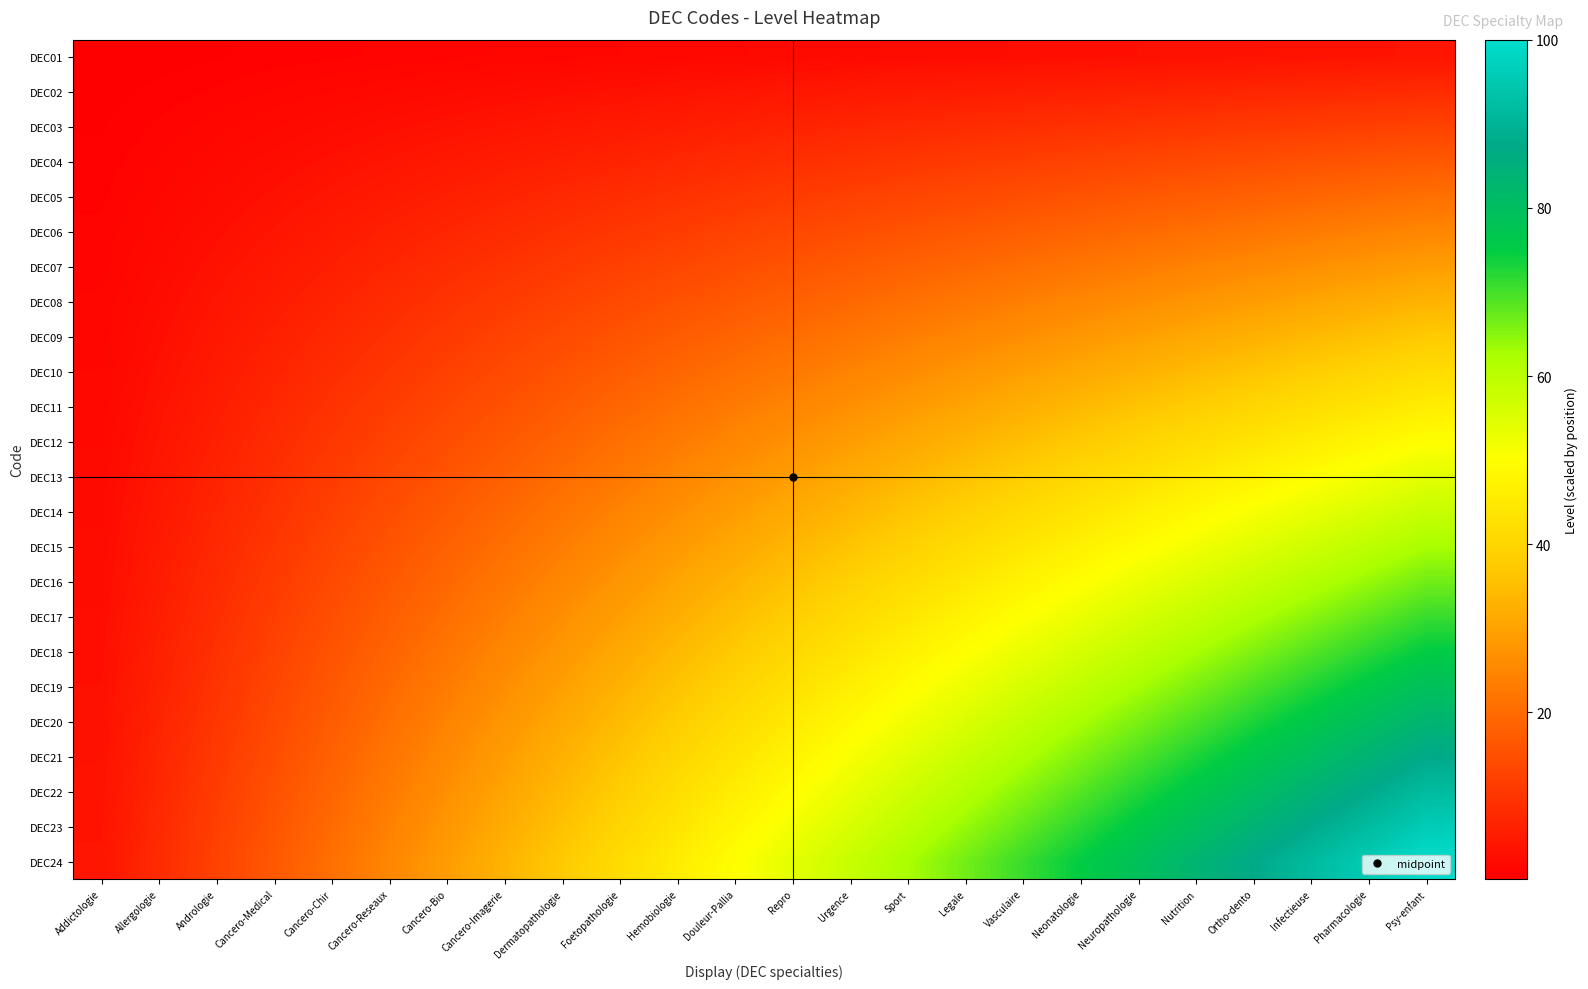

Reading left to right, transcribe all the data shown in this chart.

DEC01: Addictologie=0.2	Allergologie=0.3	Andrologie=0.5	Cancero-Medical=0.7	Cancero-Chir=0.9	Cancero-Reseaux=1.0	Cancero-Bio=1.2	Cancero-Imagerie=1.4	Dermatopathologie=1.6	Foetopathologie=1.7	Hemobiologie=1.9	Douleur-Pallia=2.1	Repro=2.3	Urgence=2.4	Sport=2.6	Legale=2.8	Vasculaire=3.0	Neonatologie=3.1	Neuropathologie=3.3	Nutrition=3.5	Ortho-dento=3.6	Infectieuse=3.8	Pharmacologie=4.0	Psy-enfant=4.2
DEC02: Addictologie=0.3	Allergologie=0.7	Andrologie=1.0	Cancero-Medical=1.4	Cancero-Chir=1.7	Cancero-Reseaux=2.1	Cancero-Bio=2.4	Cancero-Imagerie=2.8	Dermatopathologie=3.1	Foetopathologie=3.5	Hemobiologie=3.8	Douleur-Pallia=4.2	Repro=4.5	Urgence=4.9	Sport=5.2	Legale=5.6	Vasculaire=5.9	Neonatologie=6.2	Neuropathologie=6.6	Nutrition=6.9	Ortho-dento=7.3	Infectieuse=7.6	Pharmacologie=8.0	Psy-enfant=8.3
DEC03: Addictologie=0.5	Allergologie=1.0	Andrologie=1.6	Cancero-Medical=2.1	Cancero-Chir=2.6	Cancero-Reseaux=3.1	Cancero-Bio=3.6	Cancero-Imagerie=4.2	Dermatopathologie=4.7	Foetopathologie=5.2	Hemobiologie=5.7	Douleur-Pallia=6.2	Repro=6.8	Urgence=7.3	Sport=7.8	Legale=8.3	Vasculaire=8.9	Neonatologie=9.4	Neuropathologie=9.9	Nutrition=10.4	Ortho-dento=10.9	Infectieuse=11.5	Pharmacologie=12.0	Psy-enfant=12.5
DEC04: Addictologie=0.7	Allergologie=1.4	Andrologie=2.1	Cancero-Medical=2.8	Cancero-Chir=3.5	Cancero-Reseaux=4.2	Cancero-Bio=4.9	Cancero-Imagerie=5.6	Dermatopathologie=6.2	Foetopathologie=6.9	Hemobiologie=7.6	Douleur-Pallia=8.3	Repro=9.0	Urgence=9.7	Sport=10.4	Legale=11.1	Vasculaire=11.8	Neonatologie=12.5	Neuropathologie=13.2	Nutrition=13.9	Ortho-dento=14.6	Infectieuse=15.3	Pharmacologie=16.0	Psy-enfant=16.7
DEC05: Addictologie=0.9	Allergologie=1.7	Andrologie=2.6	Cancero-Medical=3.5	Cancero-Chir=4.3	Cancero-Reseaux=5.2	Cancero-Bio=6.1	Cancero-Imagerie=6.9	Dermatopathologie=7.8	Foetopathologie=8.7	Hemobiologie=9.5	Douleur-Pallia=10.4	Repro=11.3	Urgence=12.2	Sport=13.0	Legale=13.9	Vasculaire=14.8	Neonatologie=15.6	Neuropathologie=16.5	Nutrition=17.4	Ortho-dento=18.2	Infectieuse=19.1	Pharmacologie=20.0	Psy-enfant=20.8
DEC06: Addictologie=1.0	Allergologie=2.1	Andrologie=3.1	Cancero-Medical=4.2	Cancero-Chir=5.2	Cancero-Reseaux=6.2	Cancero-Bio=7.3	Cancero-Imagerie=8.3	Dermatopathologie=9.4	Foetopathologie=10.4	Hemobiologie=11.5	Douleur-Pallia=12.5	Repro=13.5	Urgence=14.6	Sport=15.6	Legale=16.7	Vasculaire=17.7	Neonatologie=18.8	Neuropathologie=19.8	Nutrition=20.8	Ortho-dento=21.9	Infectieuse=22.9	Pharmacologie=24.0	Psy-enfant=25.0
DEC07: Addictologie=1.2	Allergologie=2.4	Andrologie=3.6	Cancero-Medical=4.9	Cancero-Chir=6.1	Cancero-Reseaux=7.3	Cancero-Bio=8.5	Cancero-Imagerie=9.7	Dermatopathologie=10.9	Foetopathologie=12.2	Hemobiologie=13.4	Douleur-Pallia=14.6	Repro=15.8	Urgence=17.0	Sport=18.2	Legale=19.4	Vasculaire=20.7	Neonatologie=21.9	Neuropathologie=23.1	Nutrition=24.3	Ortho-dento=25.5	Infectieuse=26.7	Pharmacologie=28.0	Psy-enfant=29.2
DEC08: Addictologie=1.4	Allergologie=2.8	Andrologie=4.2	Cancero-Medical=5.6	Cancero-Chir=6.9	Cancero-Reseaux=8.3	Cancero-Bio=9.7	Cancero-Imagerie=11.1	Dermatopathologie=12.5	Foetopathologie=13.9	Hemobiologie=15.3	Douleur-Pallia=16.7	Repro=18.1	Urgence=19.4	Sport=20.8	Legale=22.2	Vasculaire=23.6	Neonatologie=25.0	Neuropathologie=26.4	Nutrition=27.8	Ortho-dento=29.2	Infectieuse=30.6	Pharmacologie=31.9	Psy-enfant=33.3
DEC09: Addictologie=1.6	Allergologie=3.1	Andrologie=4.7	Cancero-Medical=6.2	Cancero-Chir=7.8	Cancero-Reseaux=9.4	Cancero-Bio=10.9	Cancero-Imagerie=12.5	Dermatopathologie=14.1	Foetopathologie=15.6	Hemobiologie=17.2	Douleur-Pallia=18.8	Repro=20.3	Urgence=21.9	Sport=23.4	Legale=25.0	Vasculaire=26.6	Neonatologie=28.1	Neuropathologie=29.7	Nutrition=31.2	Ortho-dento=32.8	Infectieuse=34.4	Pharmacologie=35.9	Psy-enfant=37.5
DEC10: Addictologie=1.7	Allergologie=3.5	Andrologie=5.2	Cancero-Medical=6.9	Cancero-Chir=8.7	Cancero-Reseaux=10.4	Cancero-Bio=12.2	Cancero-Imagerie=13.9	Dermatopathologie=15.6	Foetopathologie=17.4	Hemobiologie=19.1	Douleur-Pallia=20.8	Repro=22.6	Urgence=24.3	Sport=26.0	Legale=27.8	Vasculaire=29.5	Neonatologie=31.2	Neuropathologie=33.0	Nutrition=34.7	Ortho-dento=36.5	Infectieuse=38.2	Pharmacologie=39.9	Psy-enfant=41.7
DEC11: Addictologie=1.9	Allergologie=3.8	Andrologie=5.7	Cancero-Medical=7.6	Cancero-Chir=9.5	Cancero-Reseaux=11.5	Cancero-Bio=13.4	Cancero-Imagerie=15.3	Dermatopathologie=17.2	Foetopathologie=19.1	Hemobiologie=21.0	Douleur-Pallia=22.9	Repro=24.8	Urgence=26.7	Sport=28.6	Legale=30.6	Vasculaire=32.5	Neonatologie=34.4	Neuropathologie=36.3	Nutrition=38.2	Ortho-dento=40.1	Infectieuse=42.0	Pharmacologie=43.9	Psy-enfant=45.8
DEC12: Addictologie=2.1	Allergologie=4.2	Andrologie=6.2	Cancero-Medical=8.3	Cancero-Chir=10.4	Cancero-Reseaux=12.5	Cancero-Bio=14.6	Cancero-Imagerie=16.7	Dermatopathologie=18.8	Foetopathologie=20.8	Hemobiologie=22.9	Douleur-Pallia=25.0	Repro=27.1	Urgence=29.2	Sport=31.2	Legale=33.3	Vasculaire=35.4	Neonatologie=37.5	Neuropathologie=39.6	Nutrition=41.7	Ortho-dento=43.8	Infectieuse=45.8	Pharmacologie=47.9	Psy-enfant=50.0
DEC13: Addictologie=2.3	Allergologie=4.5	Andrologie=6.8	Cancero-Medical=9.0	Cancero-Chir=11.3	Cancero-Reseaux=13.5	Cancero-Bio=15.8	Cancero-Imagerie=18.1	Dermatopathologie=20.3	Foetopathologie=22.6	Hemobiologie=24.8	Douleur-Pallia=27.1	Repro=29.3	Urgence=31.6	Sport=33.9	Legale=36.1	Vasculaire=38.4	Neonatologie=40.6	Neuropathologie=42.9	Nutrition=45.1	Ortho-dento=47.4	Infectieuse=49.7	Pharmacologie=51.9	Psy-enfant=54.2
DEC14: Addictologie=2.4	Allergologie=4.9	Andrologie=7.3	Cancero-Medical=9.7	Cancero-Chir=12.2	Cancero-Reseaux=14.6	Cancero-Bio=17.0	Cancero-Imagerie=19.4	Dermatopathologie=21.9	Foetopathologie=24.3	Hemobiologie=26.7	Douleur-Pallia=29.2	Repro=31.6	Urgence=34.0	Sport=36.5	Legale=38.9	Vasculaire=41.3	Neonatologie=43.8	Neuropathologie=46.2	Nutrition=48.6	Ortho-dento=51.0	Infectieuse=53.5	Pharmacologie=55.9	Psy-enfant=58.3
DEC15: Addictologie=2.6	Allergologie=5.2	Andrologie=7.8	Cancero-Medical=10.4	Cancero-Chir=13.0	Cancero-Reseaux=15.6	Cancero-Bio=18.2	Cancero-Imagerie=20.8	Dermatopathologie=23.4	Foetopathologie=26.0	Hemobiologie=28.6	Douleur-Pallia=31.2	Repro=33.9	Urgence=36.5	Sport=39.1	Legale=41.7	Vasculaire=44.3	Neonatologie=46.9	Neuropathologie=49.5	Nutrition=52.1	Ortho-dento=54.7	Infectieuse=57.3	Pharmacologie=59.9	Psy-enfant=62.5
DEC16: Addictologie=2.8	Allergologie=5.6	Andrologie=8.3	Cancero-Medical=11.1	Cancero-Chir=13.9	Cancero-Reseaux=16.7	Cancero-Bio=19.4	Cancero-Imagerie=22.2	Dermatopathologie=25.0	Foetopathologie=27.8	Hemobiologie=30.6	Douleur-Pallia=33.3	Repro=36.1	Urgence=38.9	Sport=41.7	Legale=44.4	Vasculaire=47.2	Neonatologie=50.0	Neuropathologie=52.8	Nutrition=55.6	Ortho-dento=58.3	Infectieuse=61.1	Pharmacologie=63.9	Psy-enfant=66.7
DEC17: Addictologie=3.0	Allergologie=5.9	Andrologie=8.9	Cancero-Medical=11.8	Cancero-Chir=14.8	Cancero-Reseaux=17.7	Cancero-Bio=20.7	Cancero-Imagerie=23.6	Dermatopathologie=26.6	Foetopathologie=29.5	Hemobiologie=32.5	Douleur-Pallia=35.4	Repro=38.4	Urgence=41.3	Sport=44.3	Legale=47.2	Vasculaire=50.2	Neonatologie=53.1	Neuropathologie=56.1	Nutrition=59.0	Ortho-dento=62.0	Infectieuse=64.9	Pharmacologie=67.9	Psy-enfant=70.8
DEC18: Addictologie=3.1	Allergologie=6.2	Andrologie=9.4	Cancero-Medical=12.5	Cancero-Chir=15.6	Cancero-Reseaux=18.8	Cancero-Bio=21.9	Cancero-Imagerie=25.0	Dermatopathologie=28.1	Foetopathologie=31.2	Hemobiologie=34.4	Douleur-Pallia=37.5	Repro=40.6	Urgence=43.8	Sport=46.9	Legale=50.0	Vasculaire=53.1	Neonatologie=56.2	Neuropathologie=59.4	Nutrition=62.5	Ortho-dento=65.6	Infectieuse=68.8	Pharmacologie=71.9	Psy-enfant=75.0
DEC19: Addictologie=3.3	Allergologie=6.6	Andrologie=9.9	Cancero-Medical=13.2	Cancero-Chir=16.5	Cancero-Reseaux=19.8	Cancero-Bio=23.1	Cancero-Imagerie=26.4	Dermatopathologie=29.7	Foetopathologie=33.0	Hemobiologie=36.3	Douleur-Pallia=39.6	Repro=42.9	Urgence=46.2	Sport=49.5	Legale=52.8	Vasculaire=56.1	Neonatologie=59.4	Neuropathologie=62.7	Nutrition=66.0	Ortho-dento=69.3	Infectieuse=72.6	Pharmacologie=75.9	Psy-enfant=79.2
DEC20: Addictologie=3.5	Allergologie=6.9	Andrologie=10.4	Cancero-Medical=13.9	Cancero-Chir=17.4	Cancero-Reseaux=20.8	Cancero-Bio=24.3	Cancero-Imagerie=27.8	Dermatopathologie=31.2	Foetopathologie=34.7	Hemobiologie=38.2	Douleur-Pallia=41.7	Repro=45.1	Urgence=48.6	Sport=52.1	Legale=55.6	Vasculaire=59.0	Neonatologie=62.5	Neuropathologie=66.0	Nutrition=69.4	Ortho-dento=72.9	Infectieuse=76.4	Pharmacologie=79.9	Psy-enfant=83.3
DEC21: Addictologie=3.6	Allergologie=7.3	Andrologie=10.9	Cancero-Medical=14.6	Cancero-Chir=18.2	Cancero-Reseaux=21.9	Cancero-Bio=25.5	Cancero-Imagerie=29.2	Dermatopathologie=32.8	Foetopathologie=36.5	Hemobiologie=40.1	Douleur-Pallia=43.8	Repro=47.4	Urgence=51.0	Sport=54.7	Legale=58.3	Vasculaire=62.0	Neonatologie=65.6	Neuropathologie=69.3	Nutrition=72.9	Ortho-dento=76.6	Infectieuse=80.2	Pharmacologie=83.9	Psy-enfant=87.5
DEC22: Addictologie=3.8	Allergologie=7.6	Andrologie=11.5	Cancero-Medical=15.3	Cancero-Chir=19.1	Cancero-Reseaux=22.9	Cancero-Bio=26.7	Cancero-Imagerie=30.6	Dermatopathologie=34.4	Foetopathologie=38.2	Hemobiologie=42.0	Douleur-Pallia=45.8	Repro=49.7	Urgence=53.5	Sport=57.3	Legale=61.1	Vasculaire=64.9	Neonatologie=68.8	Neuropathologie=72.6	Nutrition=76.4	Ortho-dento=80.2	Infectieuse=84.0	Pharmacologie=87.8	Psy-enfant=91.7
DEC23: Addictologie=4.0	Allergologie=8.0	Andrologie=12.0	Cancero-Medical=16.0	Cancero-Chir=20.0	Cancero-Reseaux=24.0	Cancero-Bio=28.0	Cancero-Imagerie=31.9	Dermatopathologie=35.9	Foetopathologie=39.9	Hemobiologie=43.9	Douleur-Pallia=47.9	Repro=51.9	Urgence=55.9	Sport=59.9	Legale=63.9	Vasculaire=67.9	Neonatologie=71.9	Neuropathologie=75.9	Nutrition=79.9	Ortho-dento=83.9	Infectieuse=87.8	Pharmacologie=91.8	Psy-enfant=95.8
DEC24: Addictologie=4.2	Allergologie=8.3	Andrologie=12.5	Cancero-Medical=16.7	Cancero-Chir=20.8	Cancero-Reseaux=25.0	Cancero-Bio=29.2	Cancero-Imagerie=33.3	Dermatopathologie=37.5	Foetopathologie=41.7	Hemobiologie=45.8	Douleur-Pallia=50.0	Repro=54.2	Urgence=58.3	Sport=62.5	Legale=66.7	Vasculaire=70.8	Neonatologie=75.0	Neuropathologie=79.2	Nutrition=83.3	Ortho-dento=87.5	Infectieuse=91.7	Pharmacologie=95.8	Psy-enfant=100.0